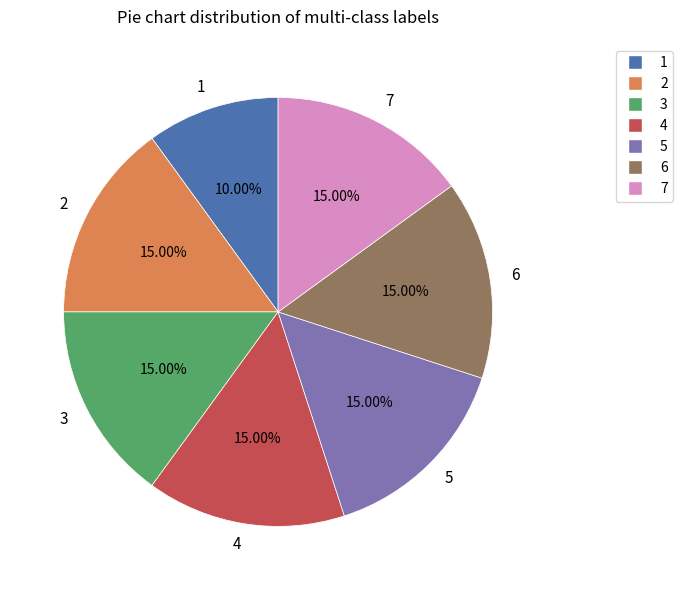

Which slice is the smallest?

1